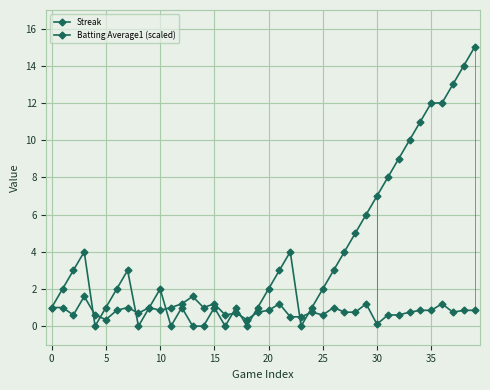

Rank the series by their maximum value, from lowest to highest.

Batting Average1 (scaled), Streak